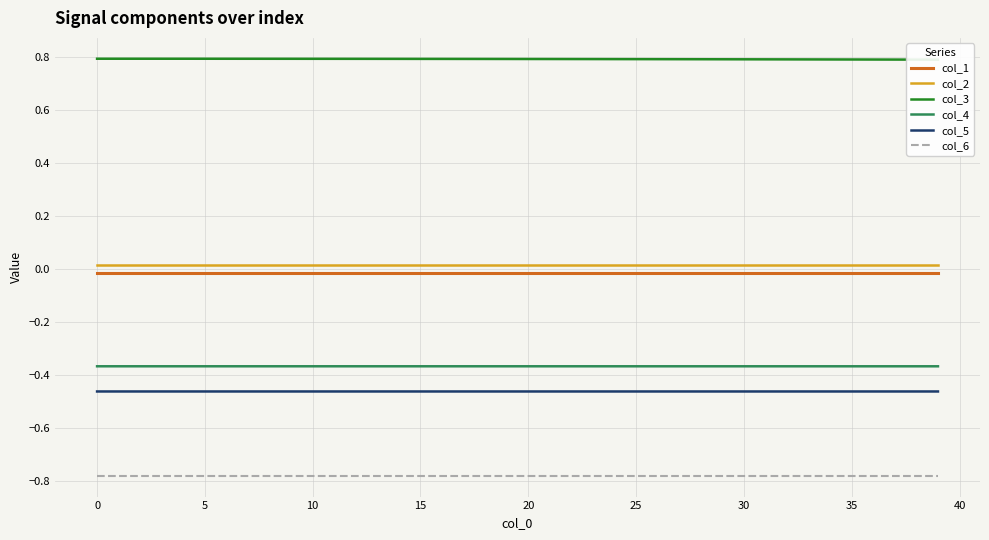

True or false: col_6 and col_5 intersect in this chart.

False